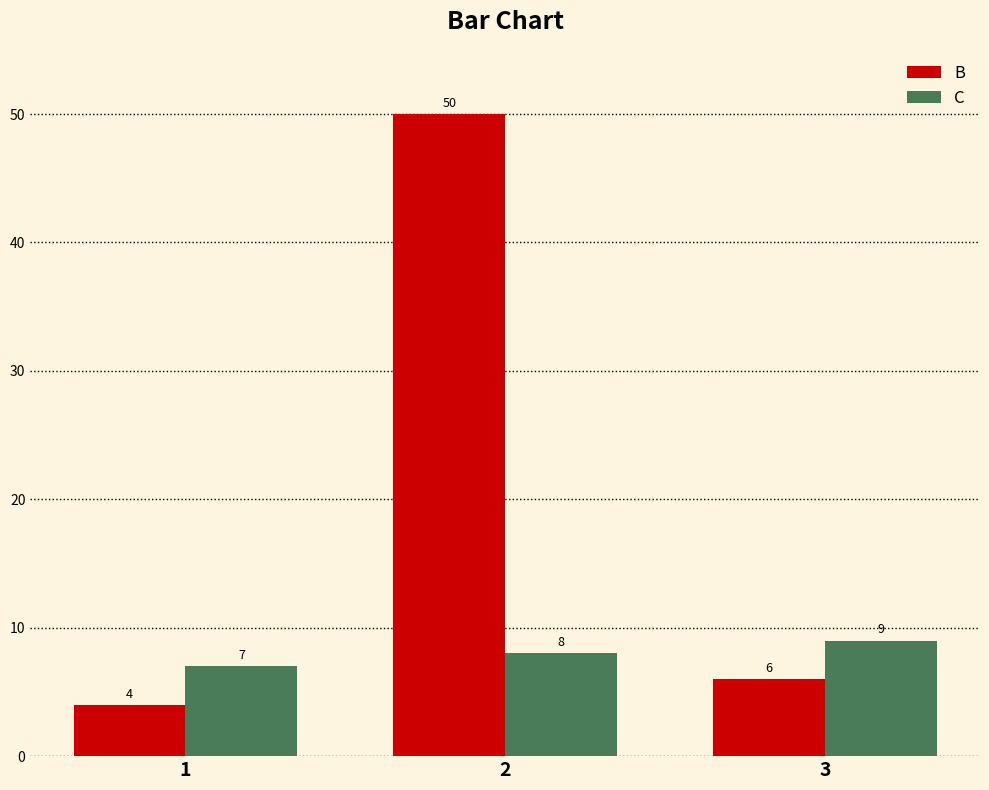

List the series in order of their peak value, lowest first.

C, B